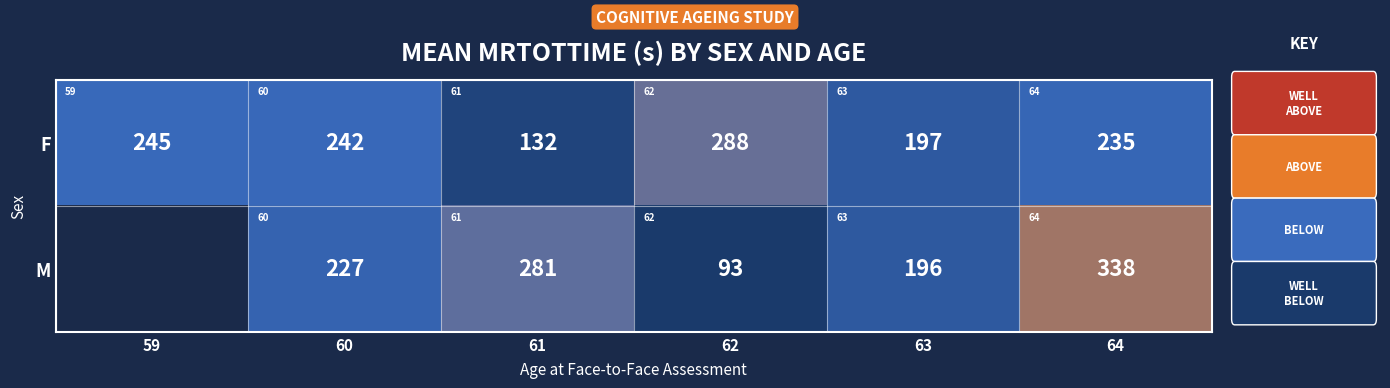

What is the maximum value shown in the chart?

338.3